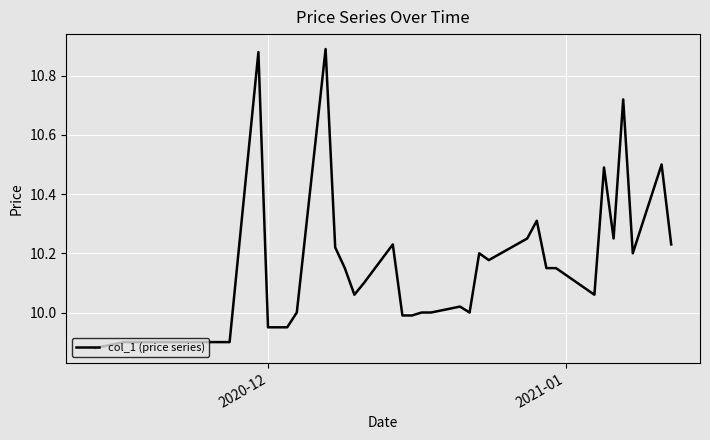

Does the chart have visible grid lines?

Yes